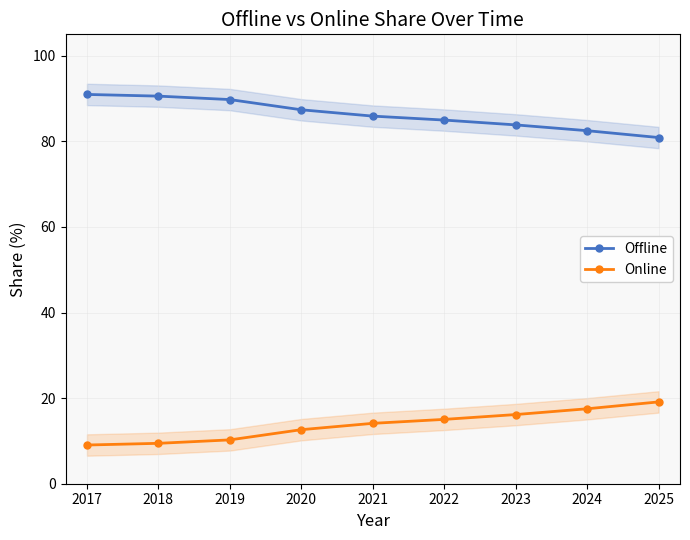

What is the value of the Offline point at the 3rd from the left?

89.8